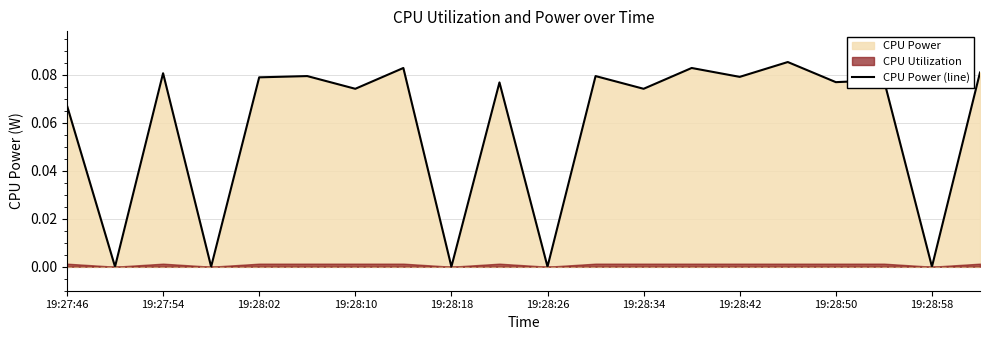

The value of CPU Power (line) at 19:28:58 is 0.1. True or false?

False